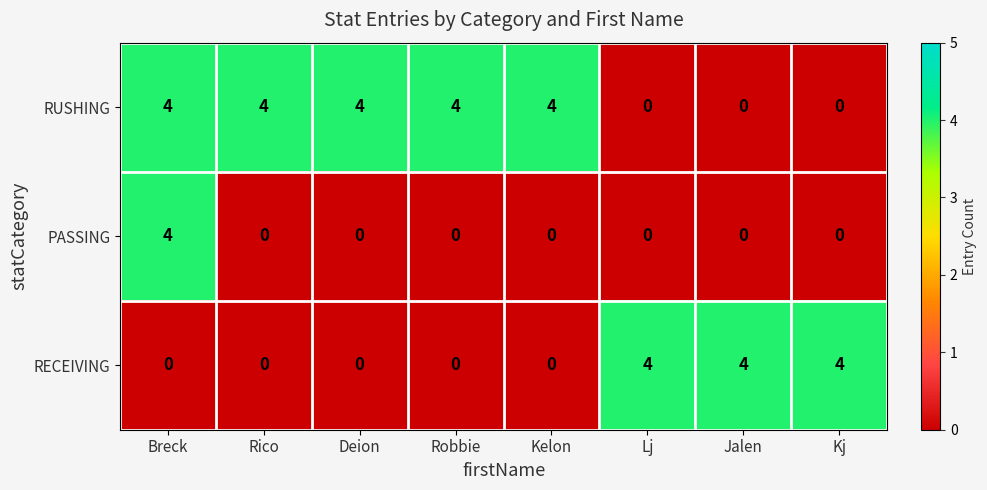

What is the spread (max minus min) of values at Deion?

4